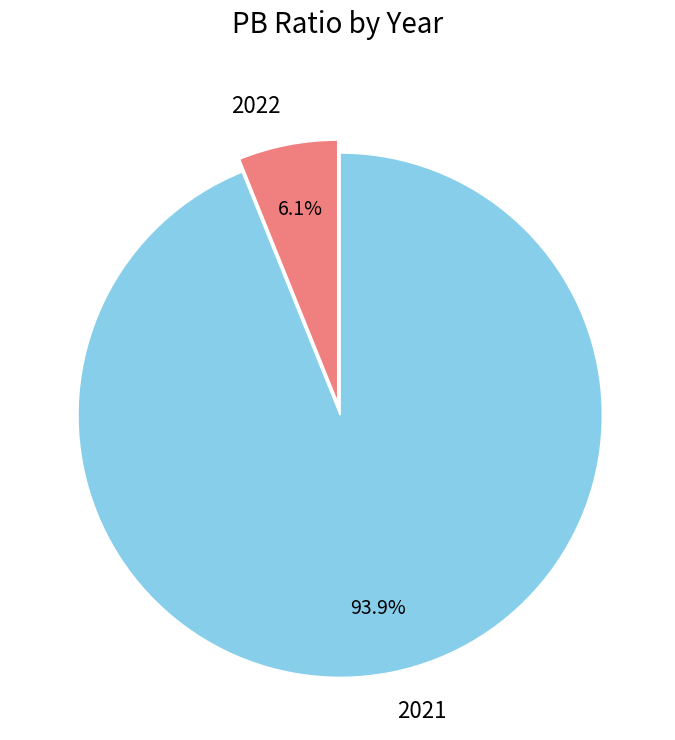

Is it true that 2021 is 87% of the pie?

False